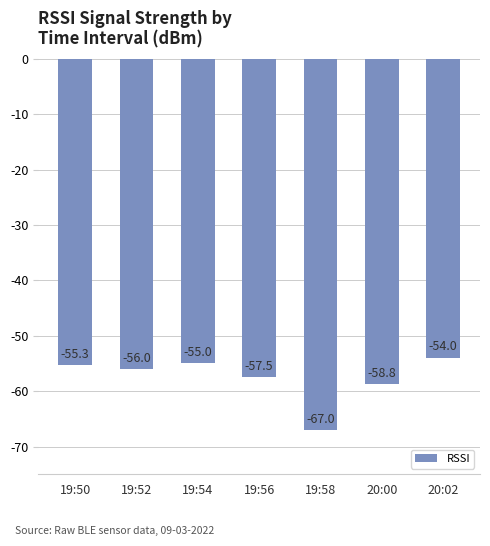

Which category has the highest value across all series?

20:02